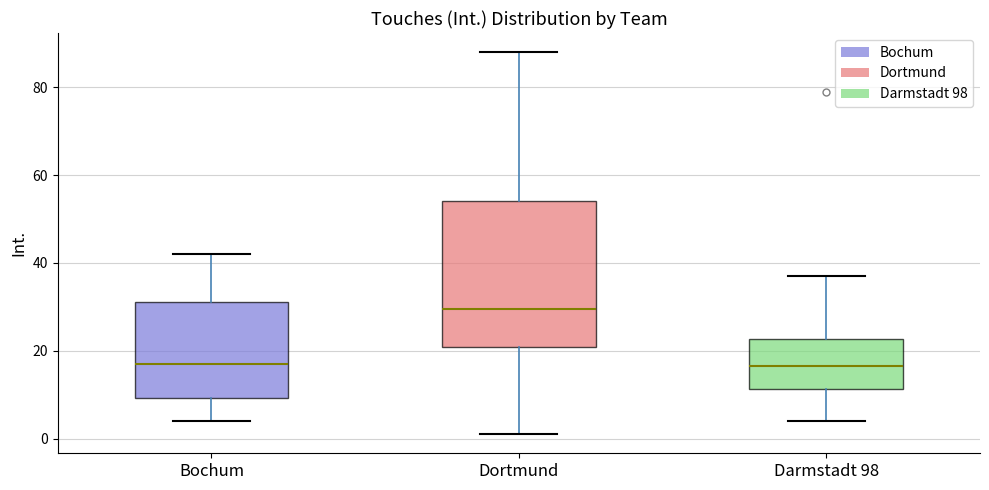

Reading left to right, transcribe this box plot: for each box, give where its median line is, the range the box spans, and where its two whiskers end, as read against the y-axis. The values are not printed on the chart, so give them approximately, as read against the axis.

Bochum: median 18, box 10 to 32, whiskers 4 to 42
Dortmund: median 30, box 20 to 54, whiskers 2 to 88
Darmstadt 98: median 16, box 12 to 22, whiskers 4 to 38